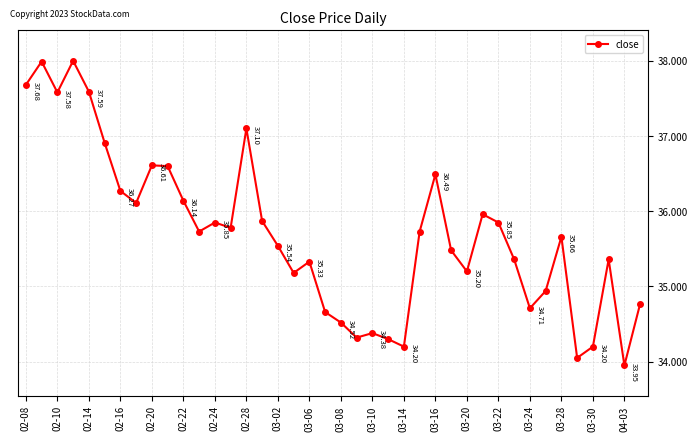

True or false: there are more than 2 points higher than both neighbors.

True